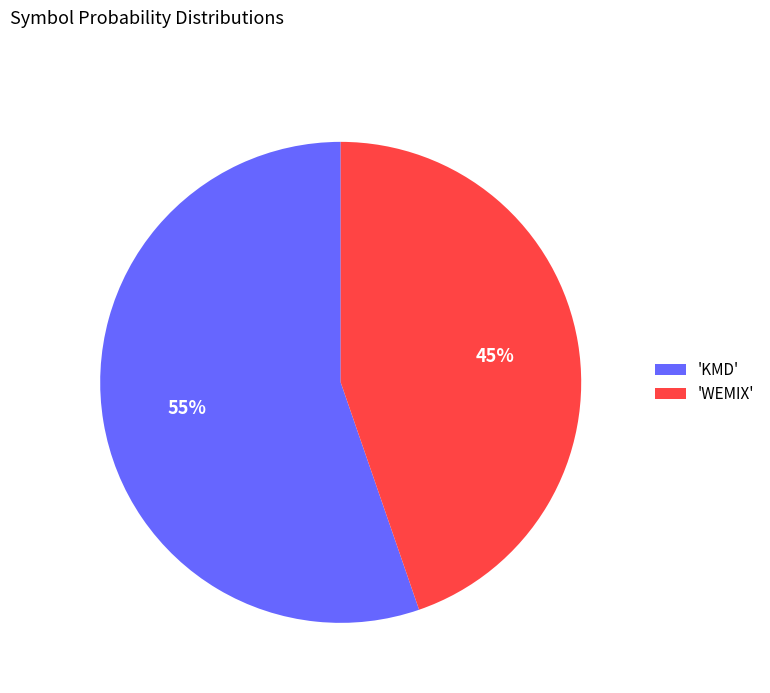

To the nearest percent, what is the combined percentage of 'WEMIX' and 'KMD'?

100%